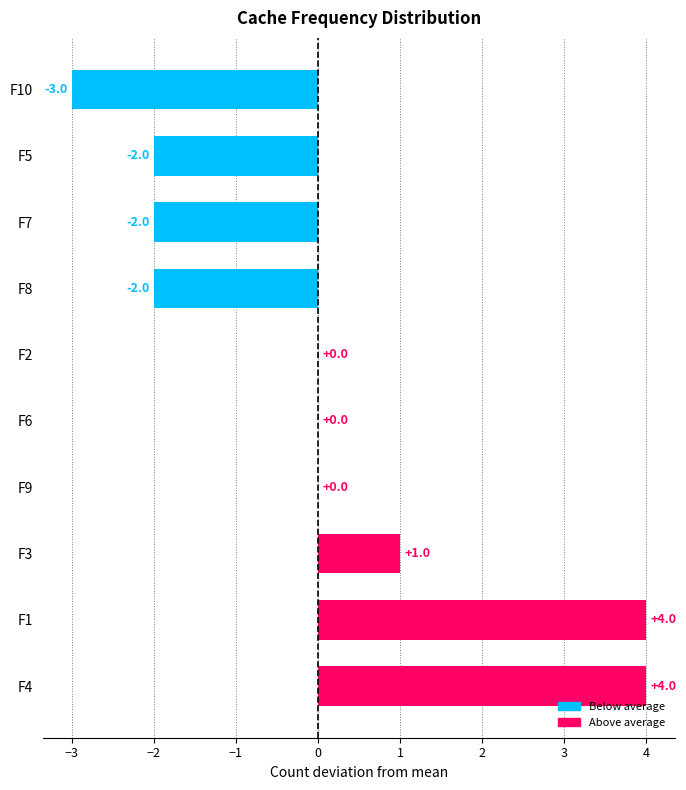

The value at F2 is 4. True or false?

False